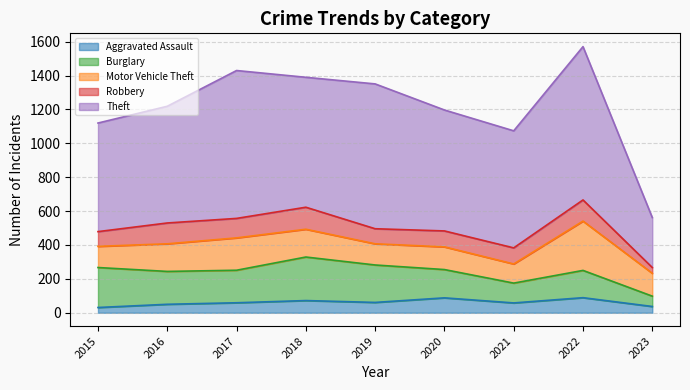

At which label does Burglary first exceed 192?

2015